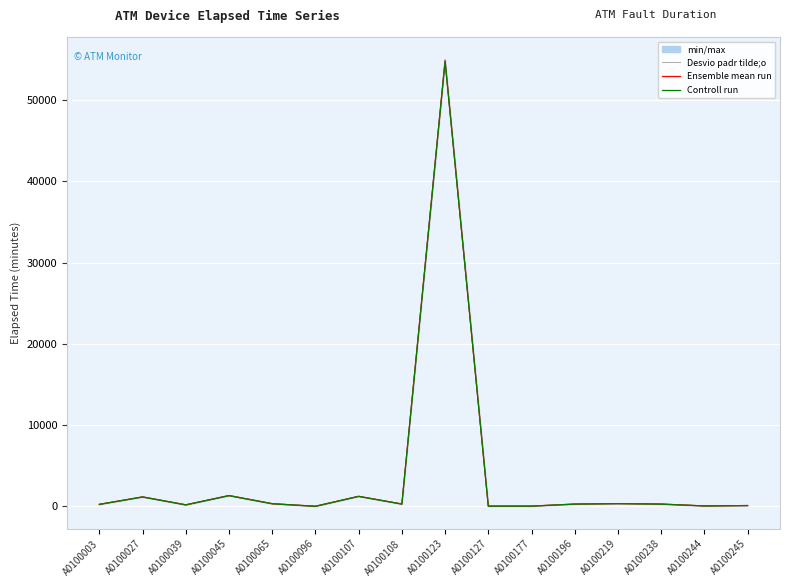

Which series changed the most between A0100177 and A0100196?

Ensemble mean run